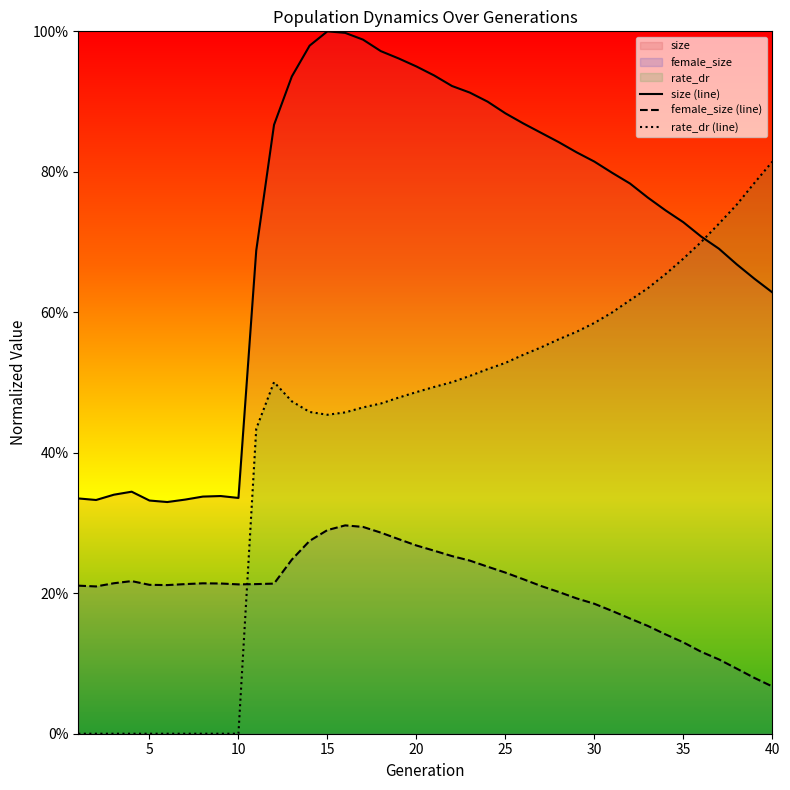

How many times do rate_dr (line) and size (line) cross each other?

1